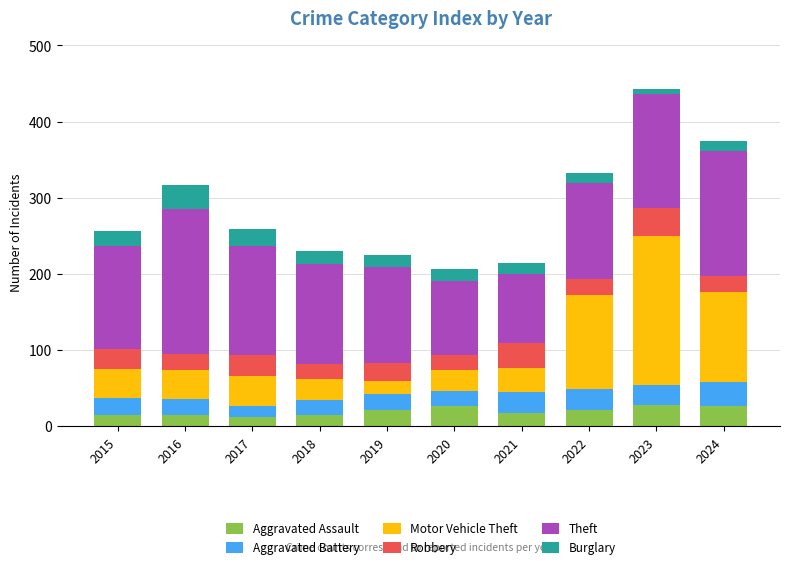

What are all the series names shown in the legend?

Aggravated Assault, Aggravated Battery, Motor Vehicle Theft, Robbery, Theft, Burglary